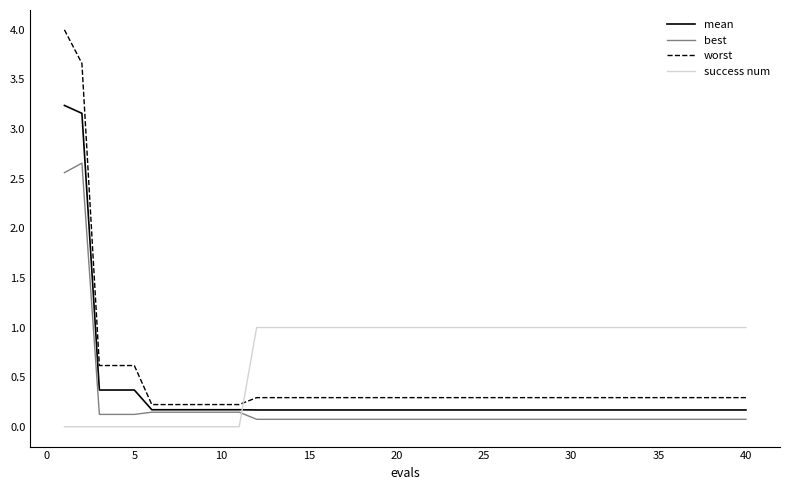

Which series has the largest total across all categories?

success num